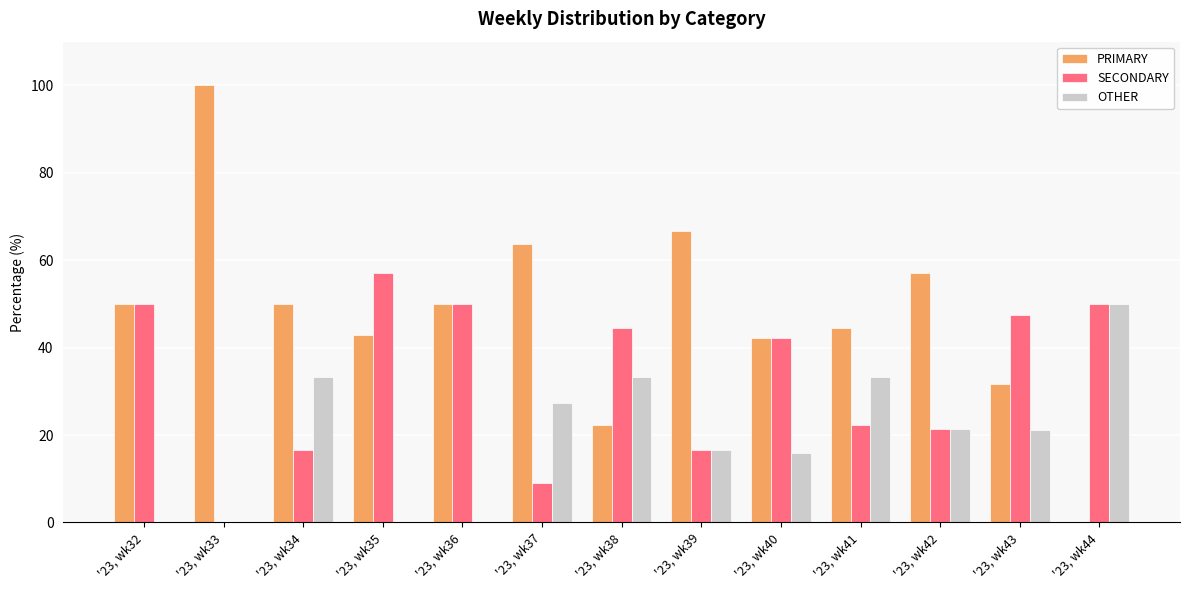

Between '23, wk32 and '23, wk39, which series saw the biggest shift?

SECONDARY